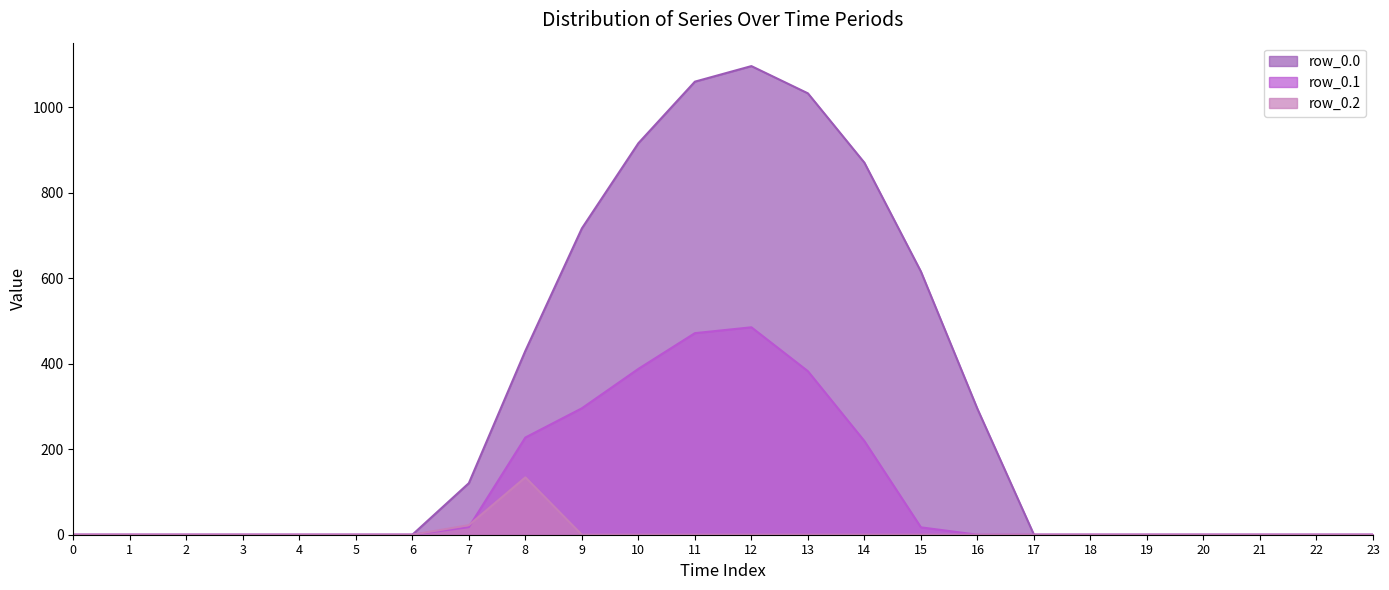

Reading right to left, list all the values displayed in this chart.

row_0.0: 23=0.0	22=0.0	21=0.0	20=0.0	19=0.0	18=0.0	17=0.0	16=294.5	15=615.9	14=870.6	13=1032.9	12=1096.7	11=1060.3	10=916.2	9=716.9	8=430.3	7=120.6	6=0.0	5=0.0	4=0.0	3=0.0	2=0.0	1=0.0	0=0.0
row_0.1: 23=0.0	22=0.0	21=0.0	20=0.0	19=0.0	18=0.0	17=0.0	16=0.0	15=17.3	14=219.2	13=382.7	12=485.4	11=471.7	10=388.1	9=295.9	8=227.5	7=17.7	6=0.0	5=0.0	4=0.0	3=0.0	2=0.0	1=0.0	0=0.0
row_0.2: 23=0.0	22=0.0	21=0.0	20=0.0	19=0.0	18=0.0	17=0.0	16=0.0	15=0.0	14=0.0	13=0.0	12=0.0	11=0.0	10=0.0	9=0.0	8=134.2	7=22.3	6=0.0	5=0.0	4=0.0	3=0.0	2=0.0	1=0.0	0=0.0